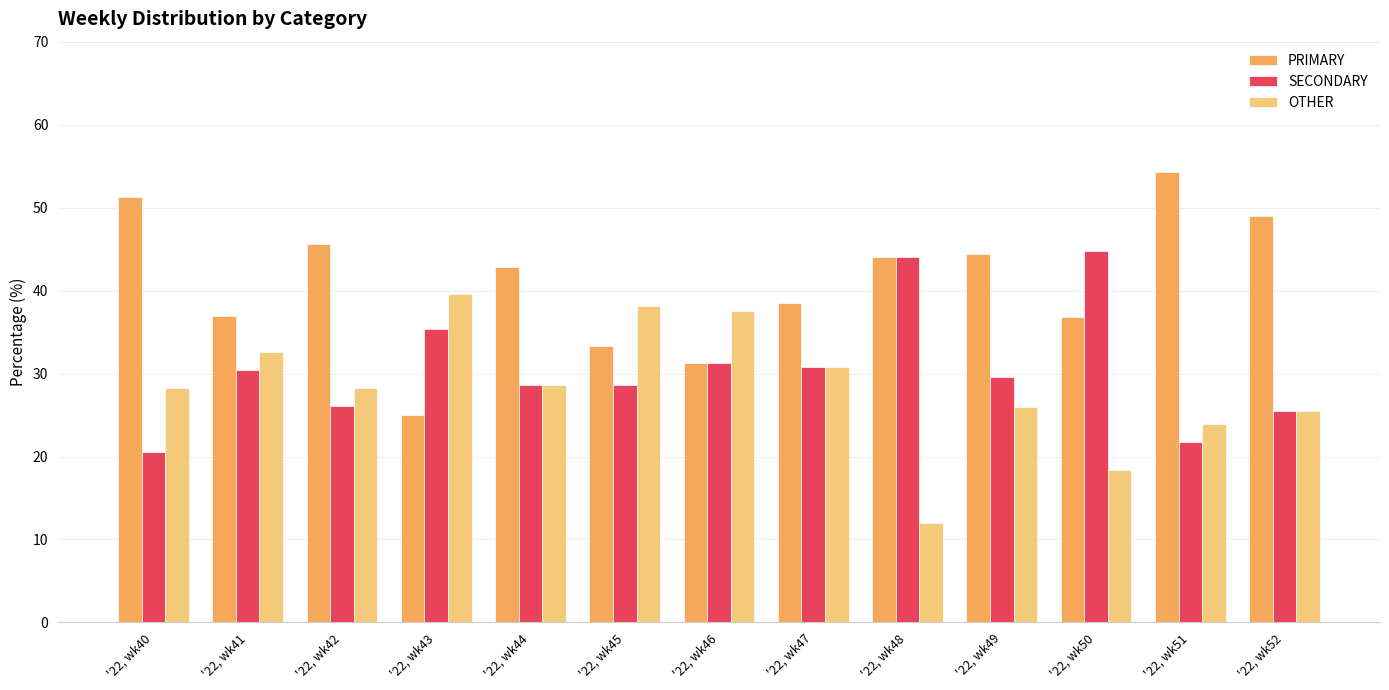

Which series has the widest spread of values?

PRIMARY